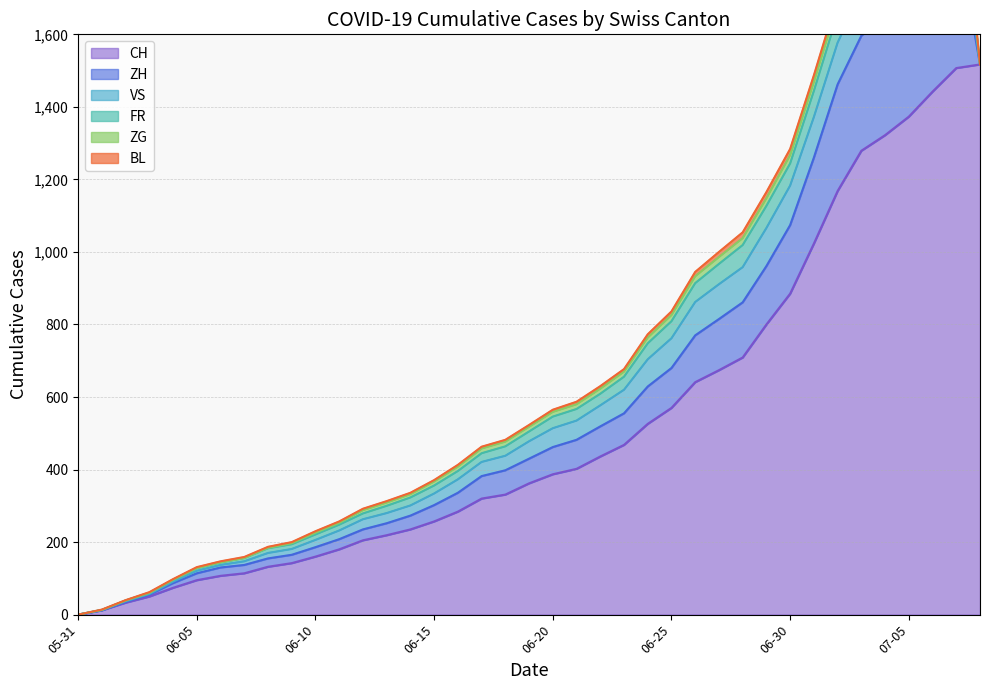

What is the difference between the highest and lowest values at 2020-06-25?

560